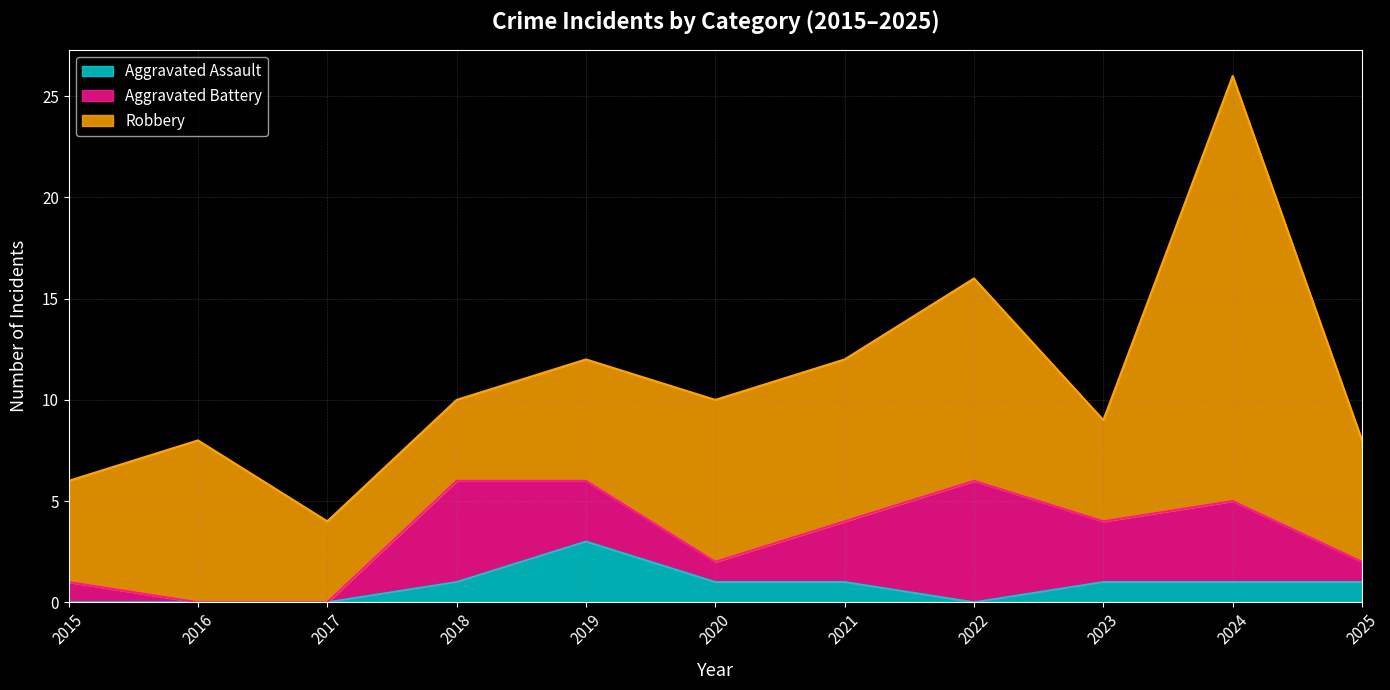

Which category has the highest value in the Aggravated Battery series?

2022